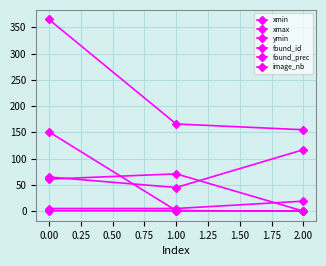

How many lines are shown in the chart?

6